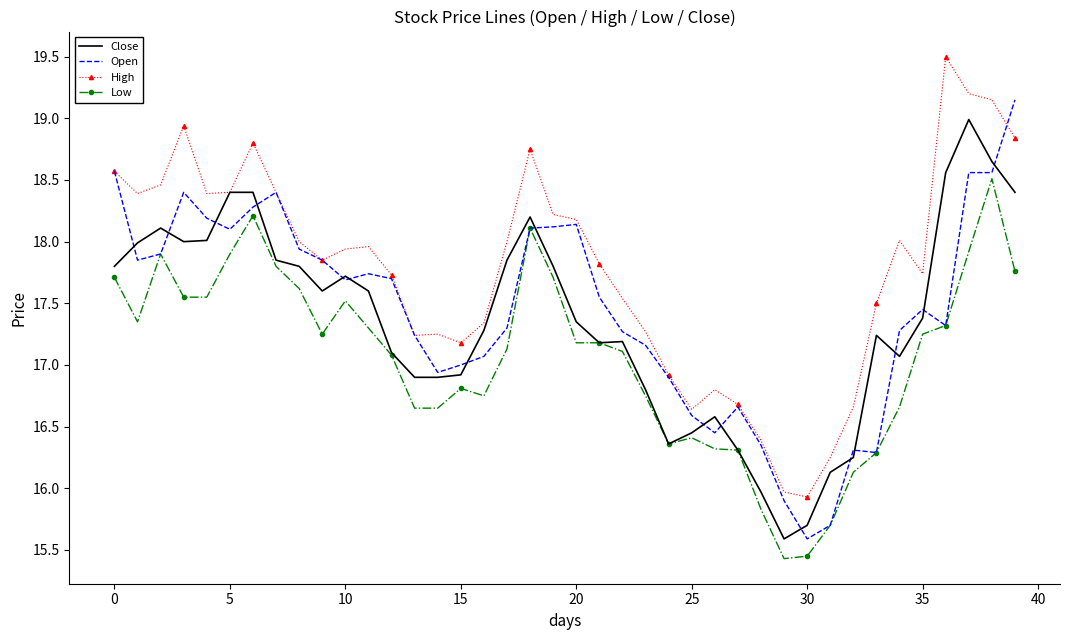

Which series has the largest total across all categories?

High